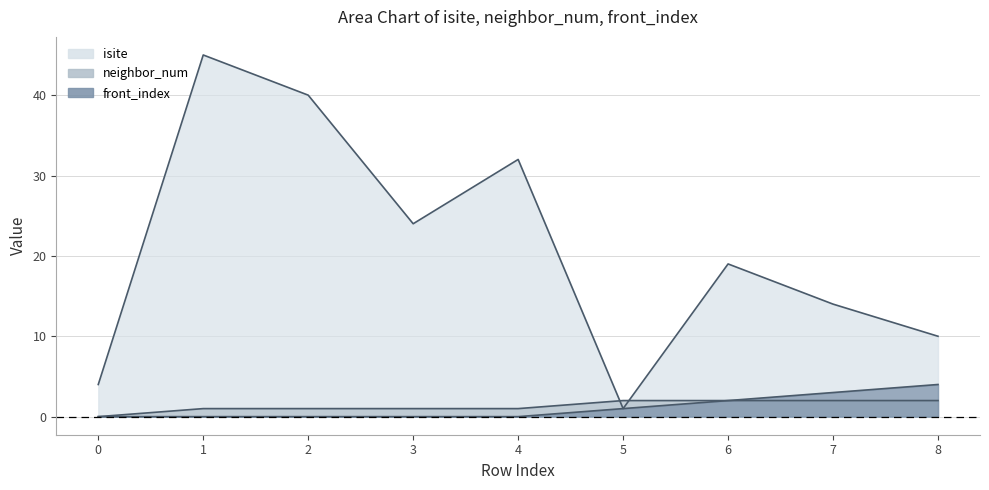

What are all the series names shown in the legend?

isite, neighbor_num, front_index